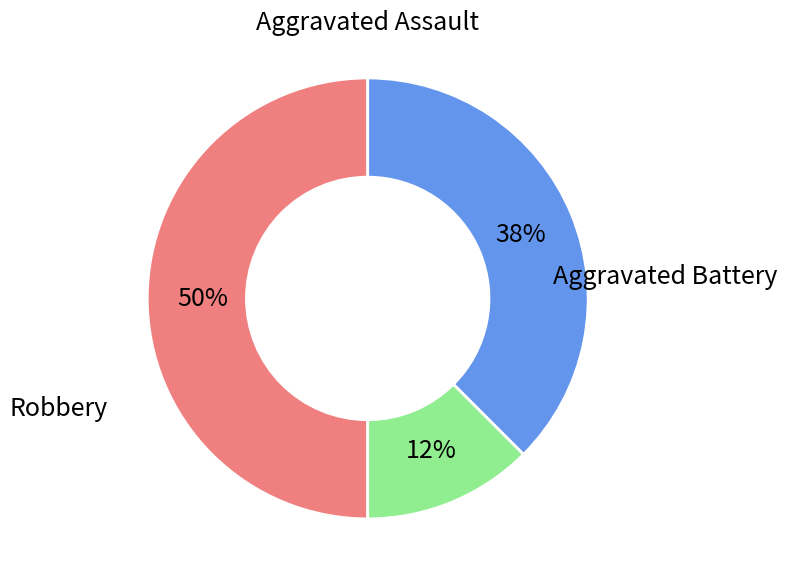

Rank the categories by value from highest to lowest.

Aggravated Assault, Robbery, Aggravated Battery